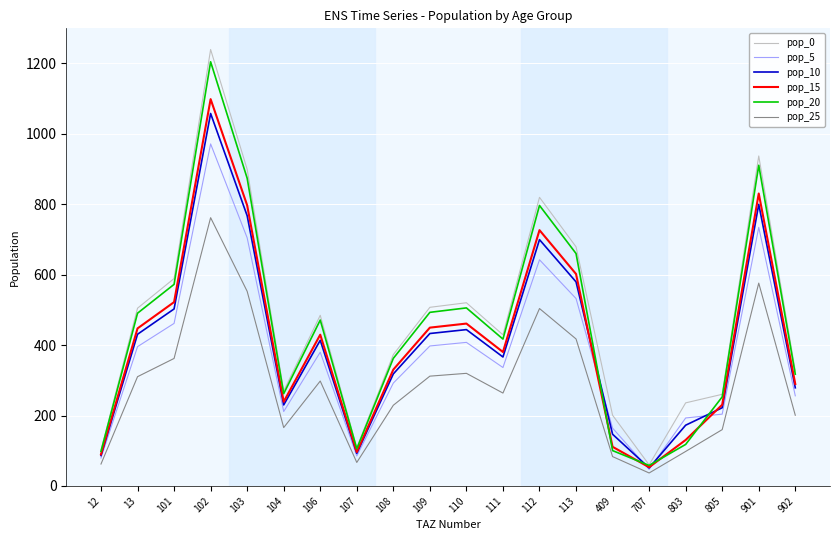

At which category does the chart reach its minimum across all series?

707